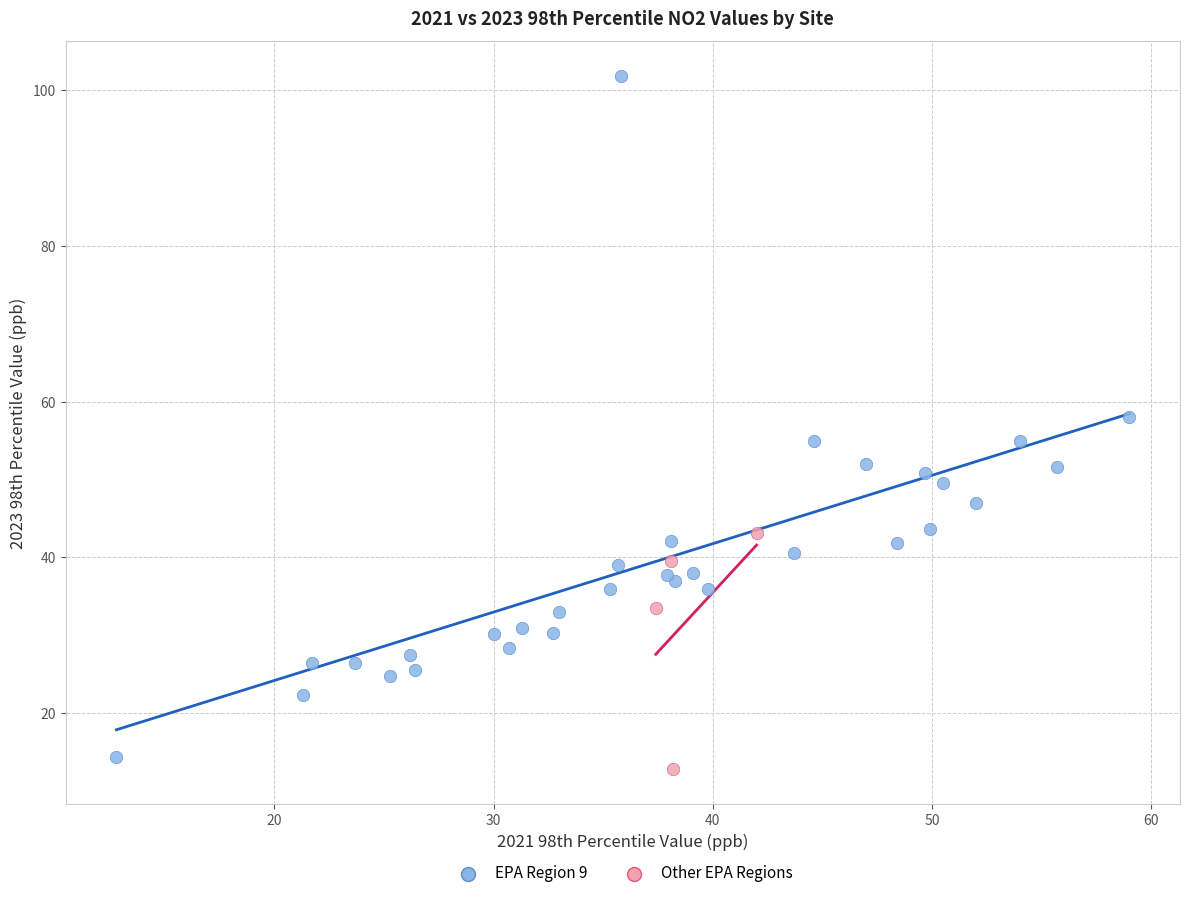

Which series has the widest spread of Y values?

EPA Region 9